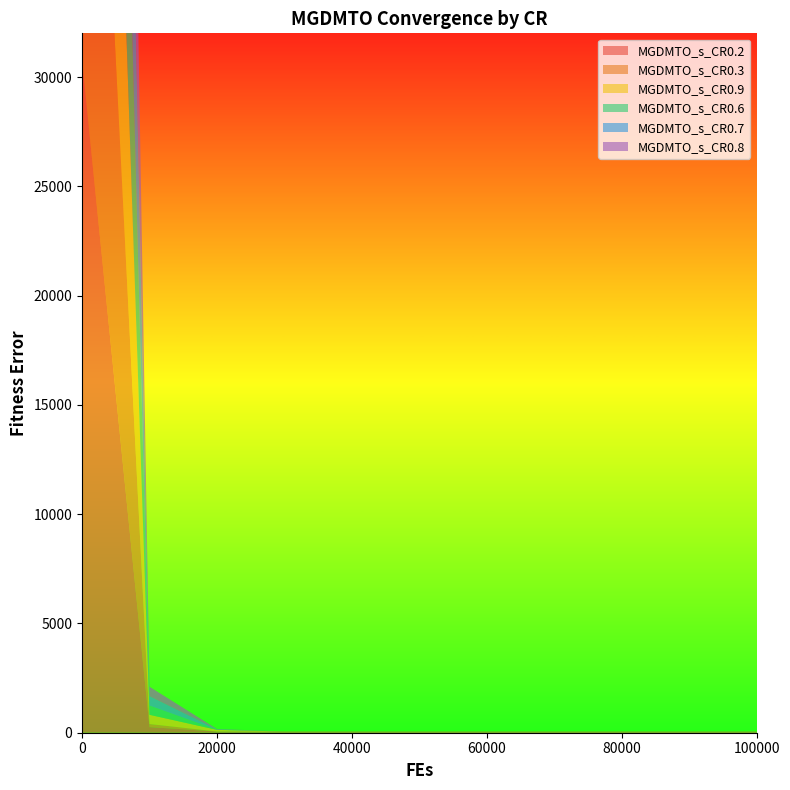

Reading right to left, transcribe all the data shown in this chart.

MGDMTO_s_CR0.2: 50.6	50.6	50.6	50.6	50.6	50.6	50.7	51.0	54.4	257.0	30785.7
MGDMTO_s_CR0.3: 0.3	0.3	0.3	0.3	0.3	0.3	0.3	0.3	0.6	141.2	30450.3
MGDMTO_s_CR0.9: 0.9	0.9	0.9	0.9	0.9	0.9	1.2	3.1	75.3	422.3	30494.8
MGDMTO_s_CR0.6: 0.0	0.0	0.0	0.0	0.0	0.0	0.0	0.0	4.6	421.7	30067.8
MGDMTO_s_CR0.7: 0.0	0.0	0.0	0.0	0.0	0.0	0.0	0.0	18.1	429.7	30549.0
MGDMTO_s_CR0.8: 0.0	0.0	0.0	0.0	0.0	0.0	0.0	0.0	17.7	433.3	30841.4